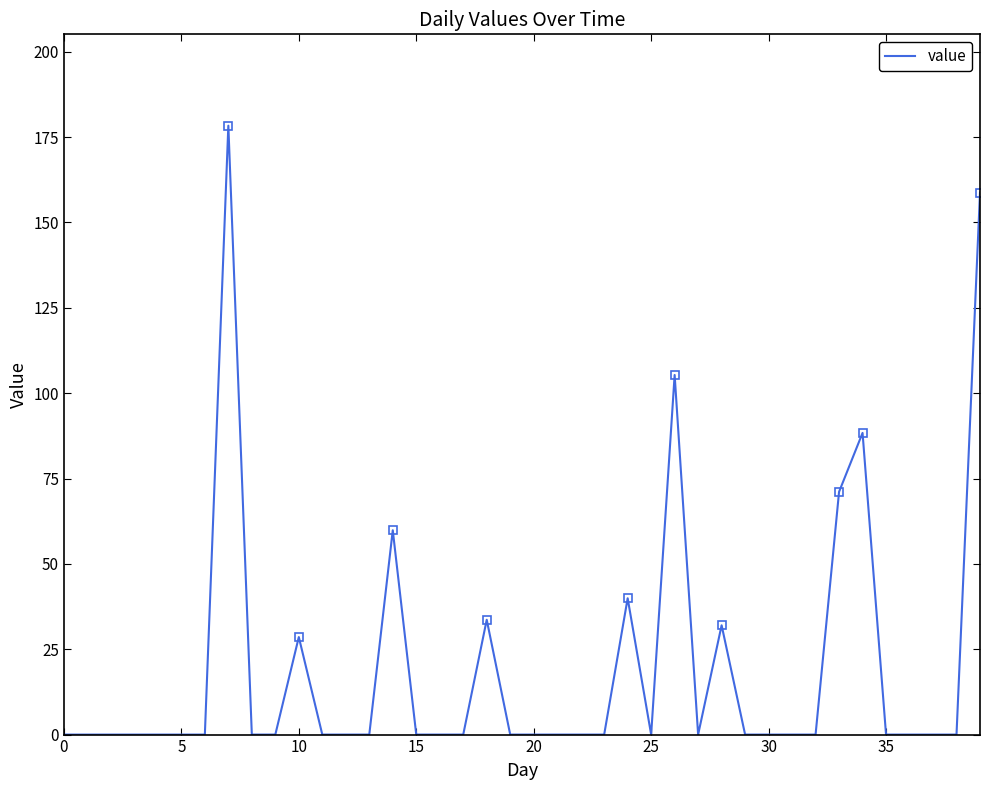

How many distinct data groups are displayed?

1